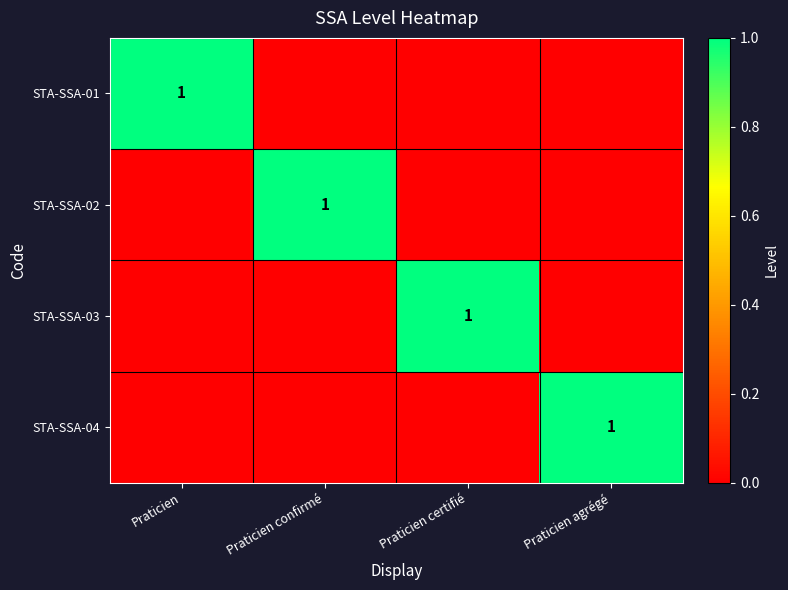

The value of STA-SSA-04 at Praticien agrégé is 1. True or false?

True